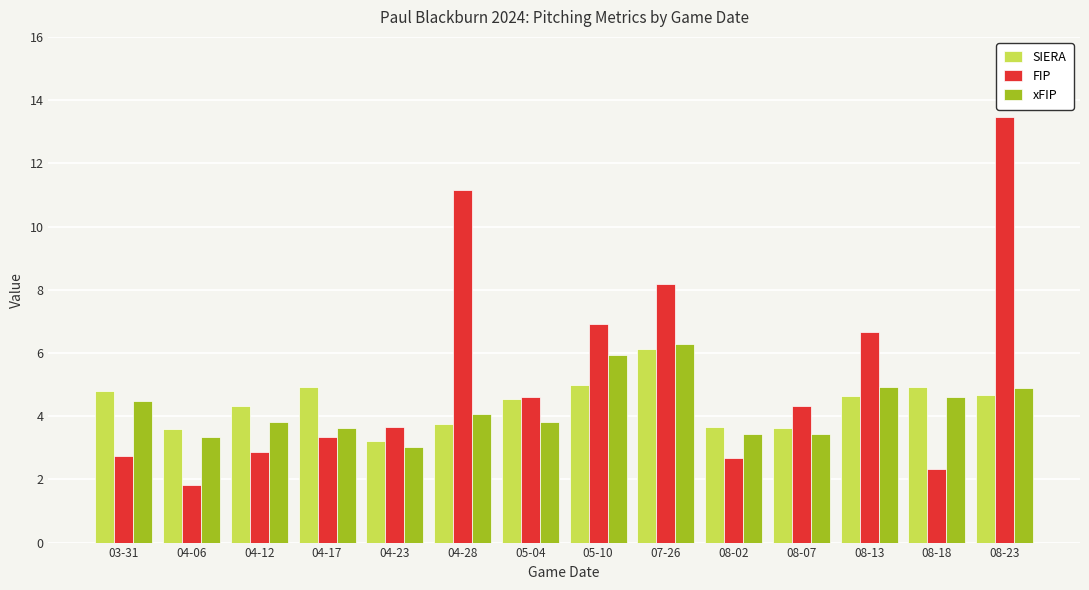

What is the average value of the FIP series?

5.3